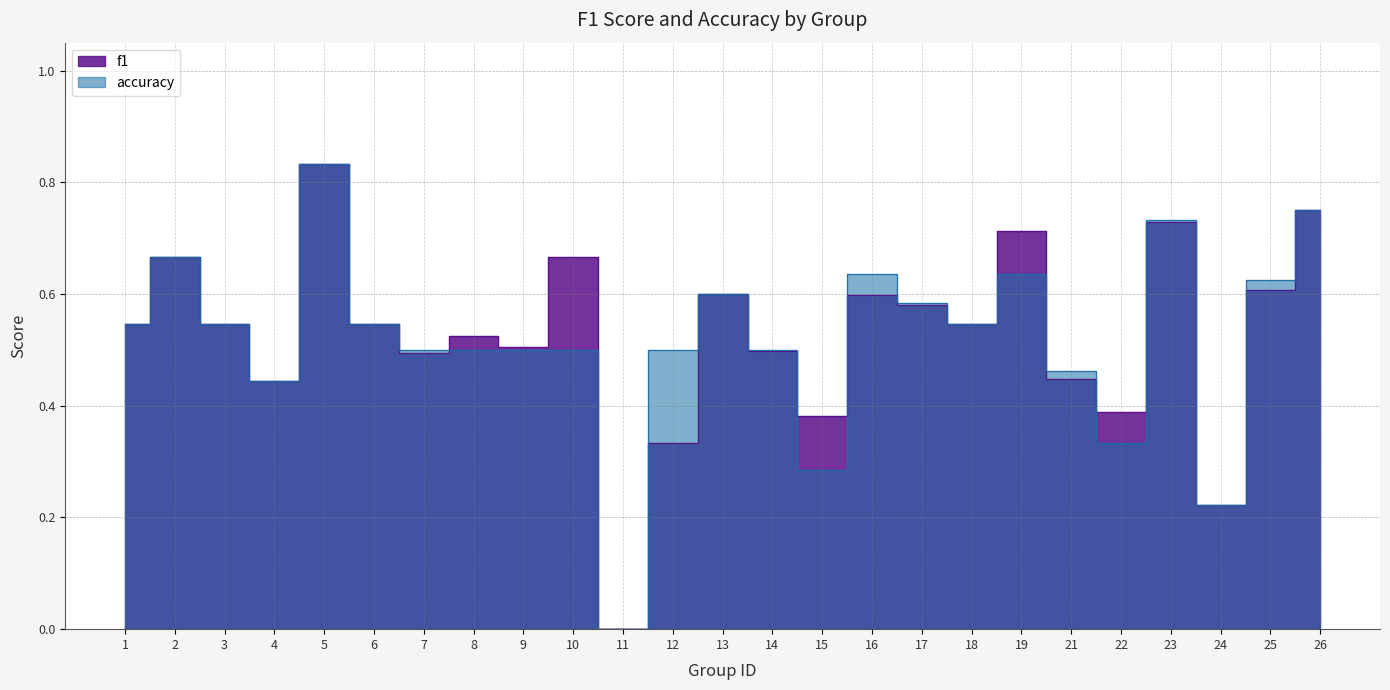

Reading left to right, what are all the values shown in this chart?

f1: 1=0.5	2=0.7	3=0.5	4=0.4	5=0.8	6=0.5	7=0.5	8=0.5	9=0.5	10=0.7	11=0.0	12=0.3	13=0.6	14=0.5	15=0.4	16=0.6	17=0.6	18=0.5	19=0.7	21=0.4	22=0.4	23=0.7	24=0.2	25=0.6	26=0.8
accuracy: 1=0.5	2=0.7	3=0.5	4=0.4	5=0.8	6=0.5	7=0.5	8=0.5	9=0.5	10=0.5	11=0.0	12=0.5	13=0.6	14=0.5	15=0.3	16=0.6	17=0.6	18=0.5	19=0.6	21=0.5	22=0.3	23=0.7	24=0.2	25=0.6	26=0.8